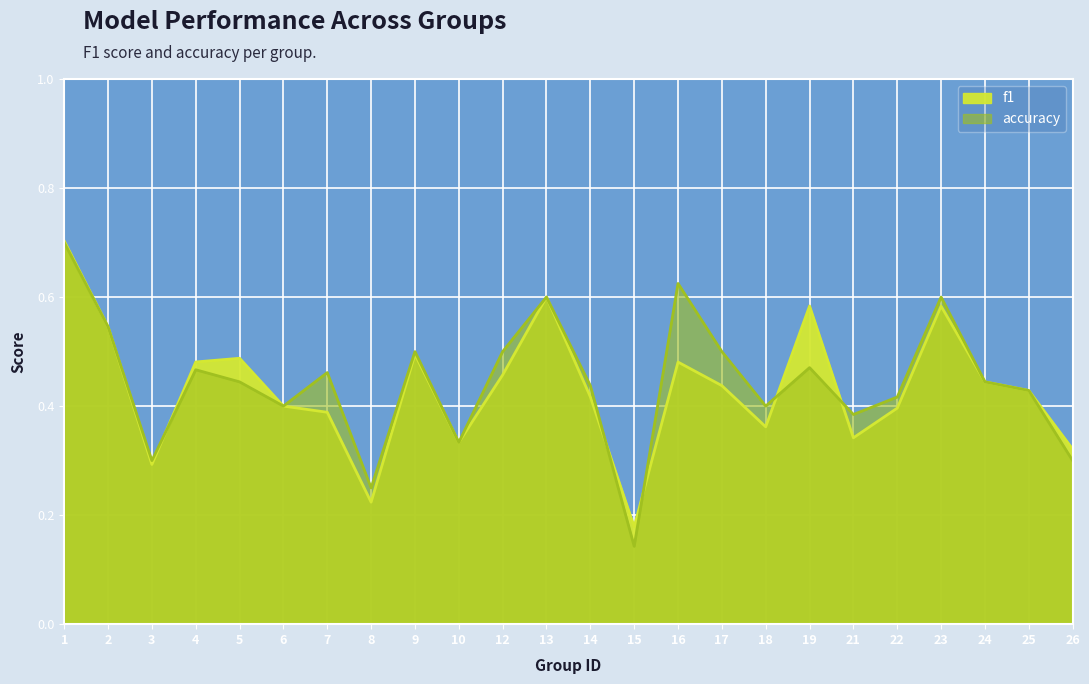

What is the difference between the accuracy values at 19 and 13?

0.1